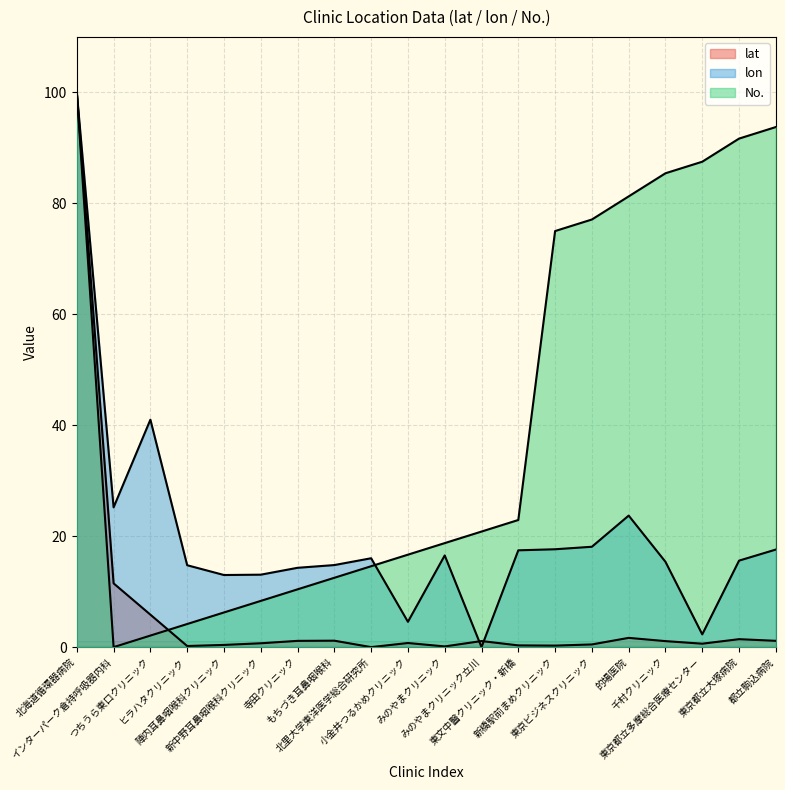

How many data points in lon are above 16?

10